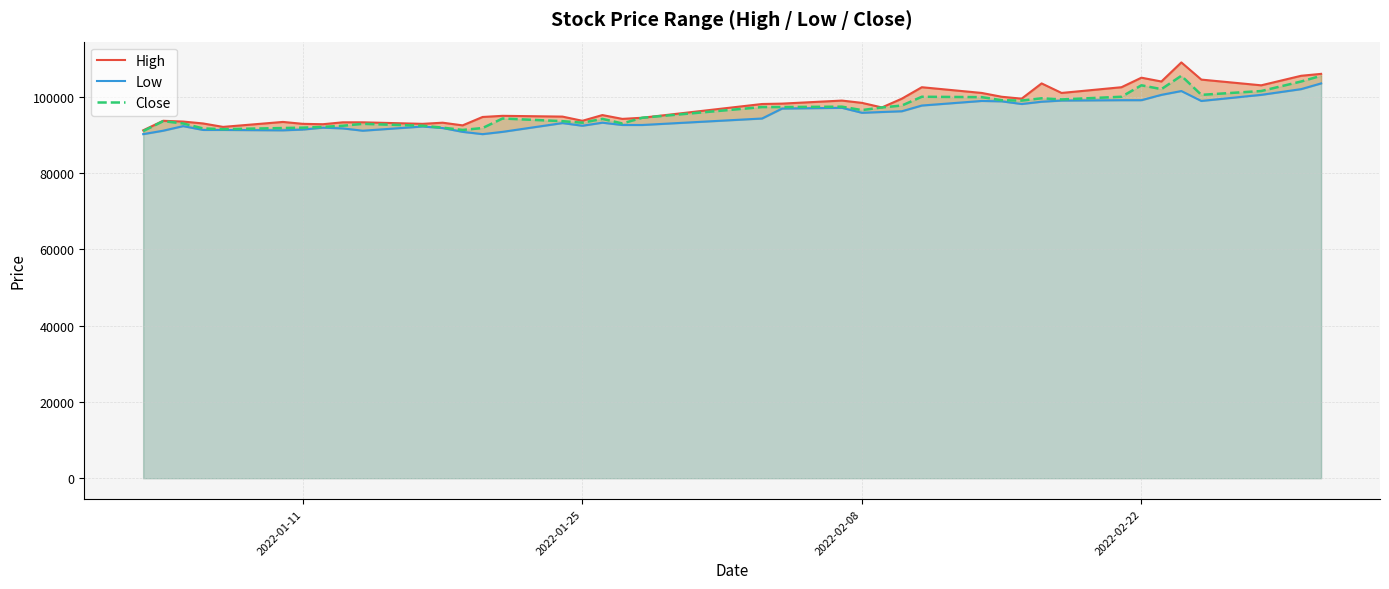

How many distinct data groups are displayed?

3